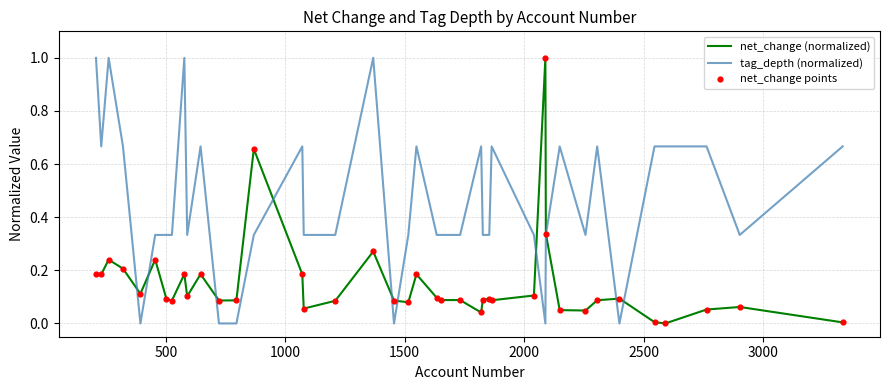

What is the maximum value shown in the chart?

1.0